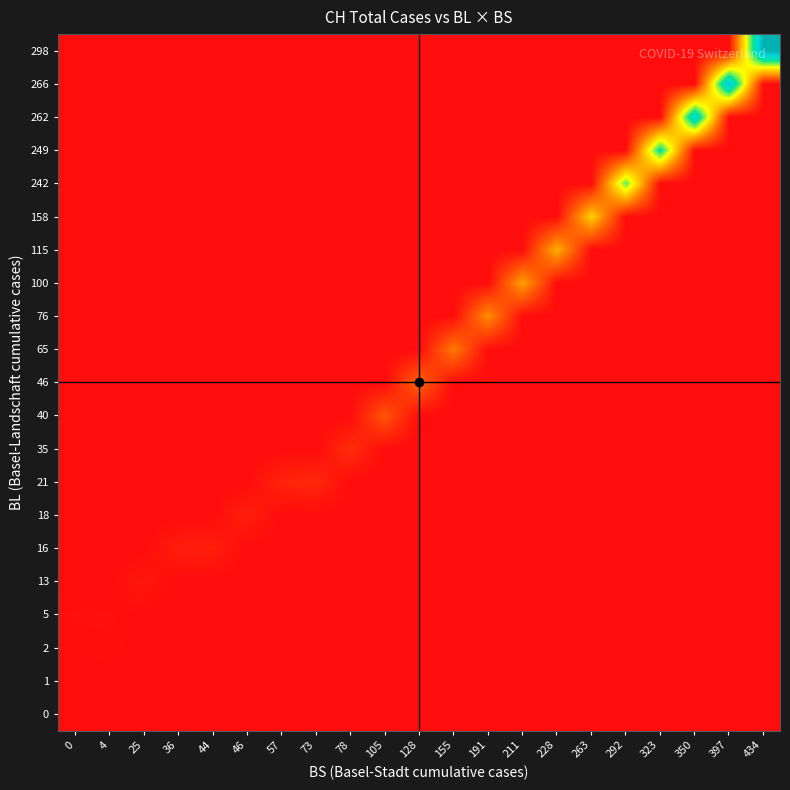

Which label corresponds to the largest value in the chart?

434